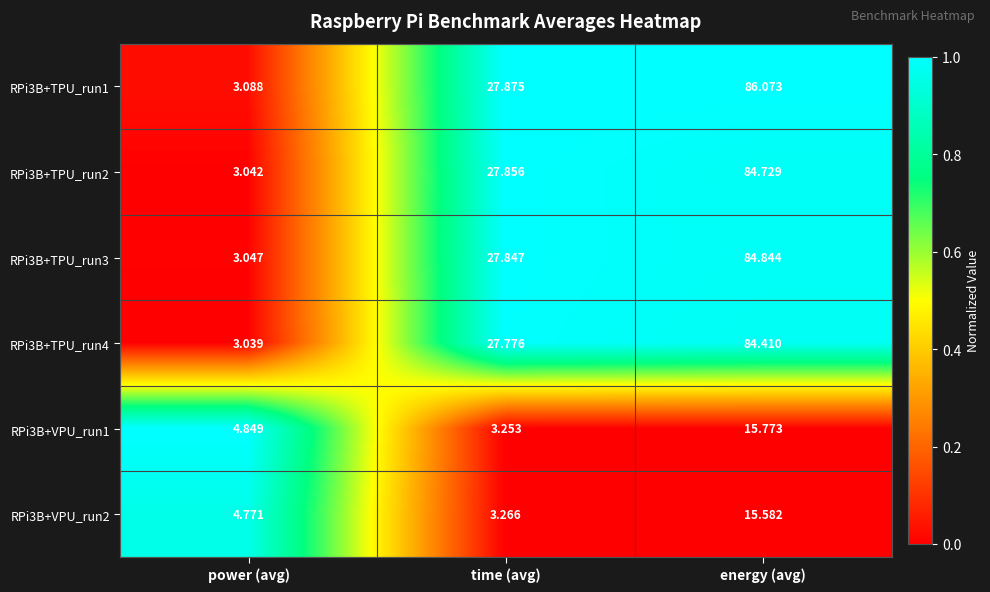

Where does the RPi3B+TPU_run4 series first go above 27?

time (avg)